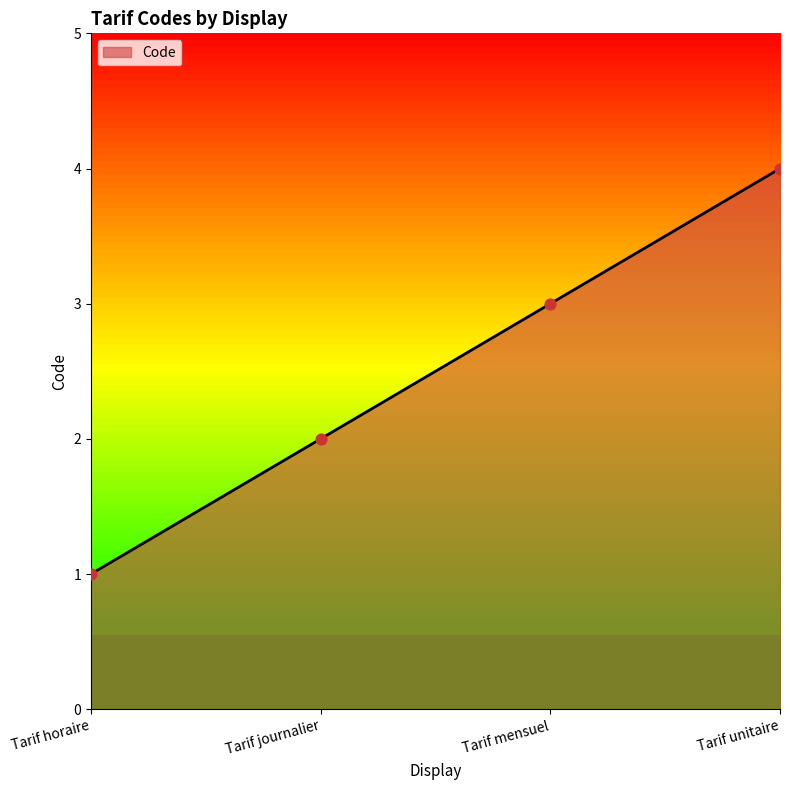

What is the change in value from Tarif journalier to Tarif unitaire?

+2